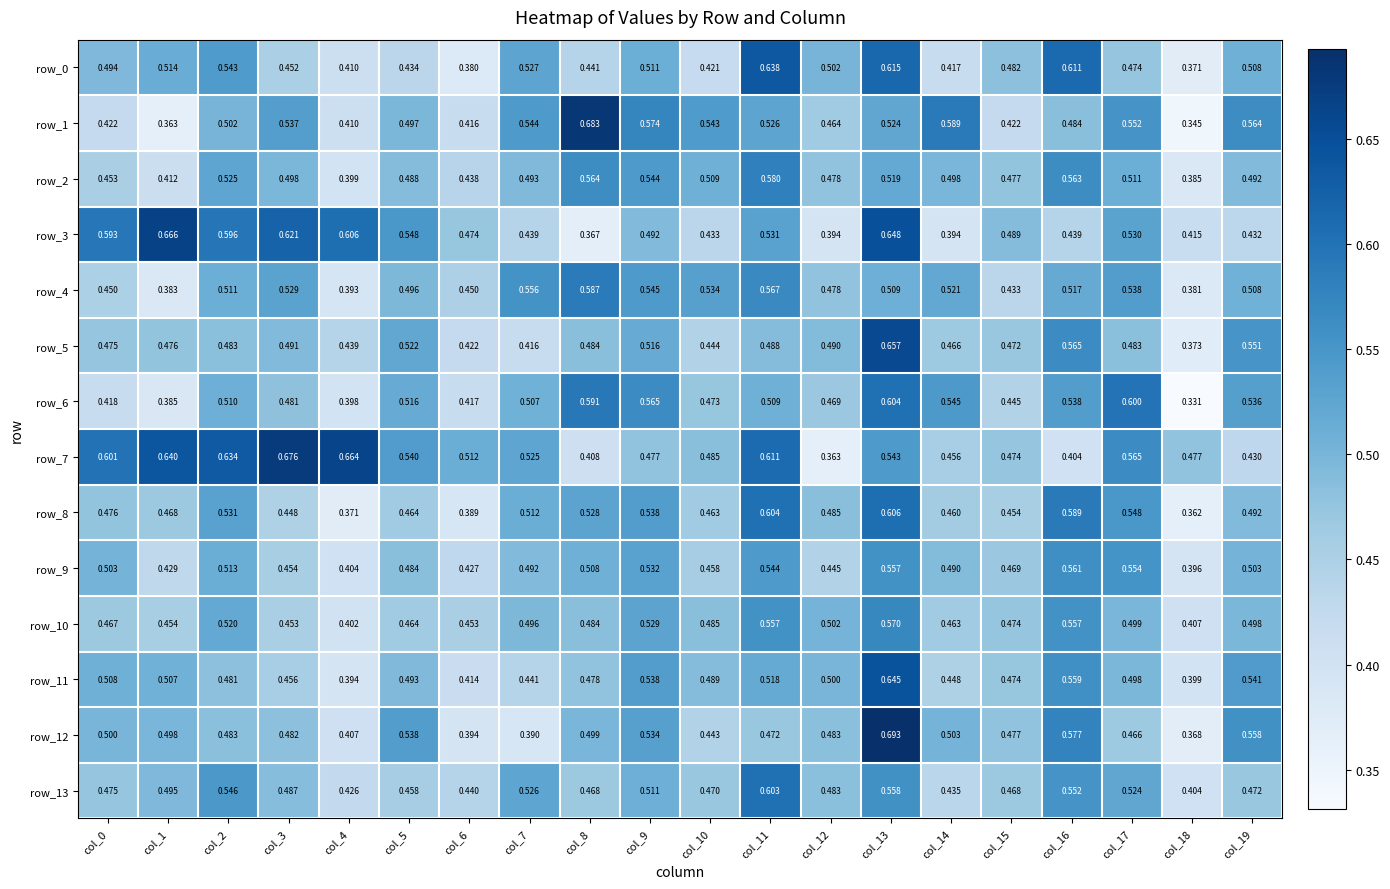

The value of row_3 at col_3 is 1.1. True or false?

False